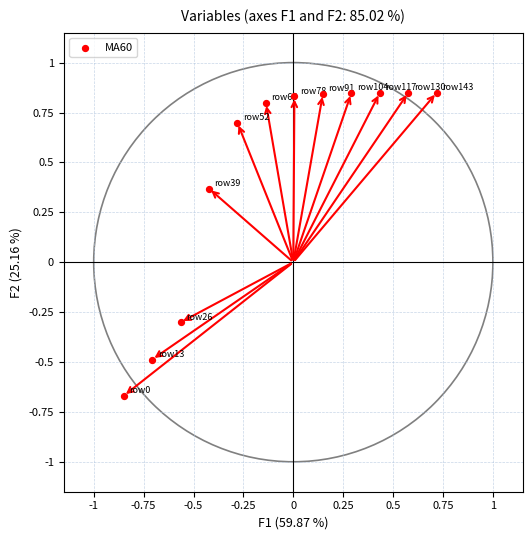

What is the average Y value?

0.5